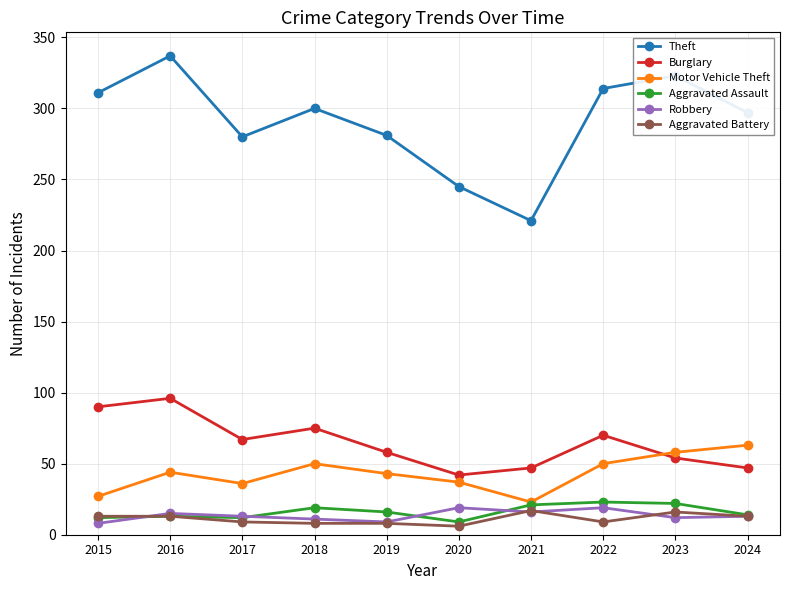

Count the number of data series in this chart.

6